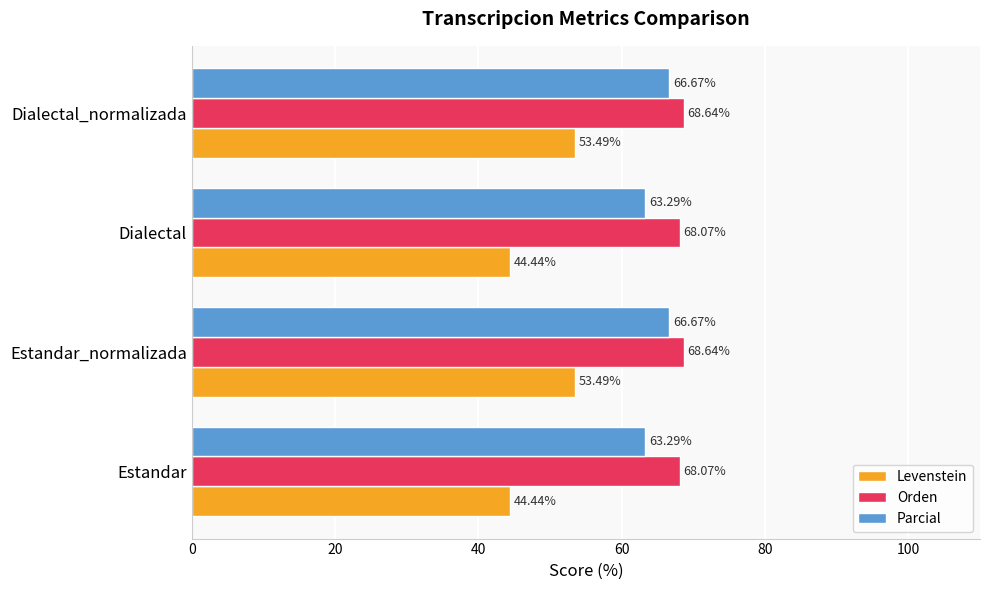

What is the average value of the Orden series?

68.4